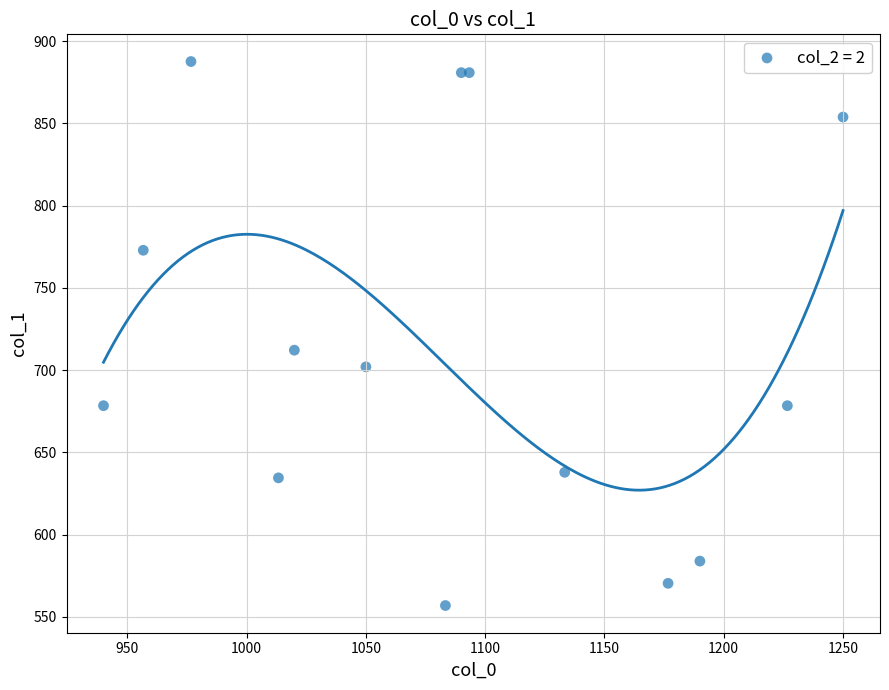

What Y value in the scatter plot is closest to 722?

712.1